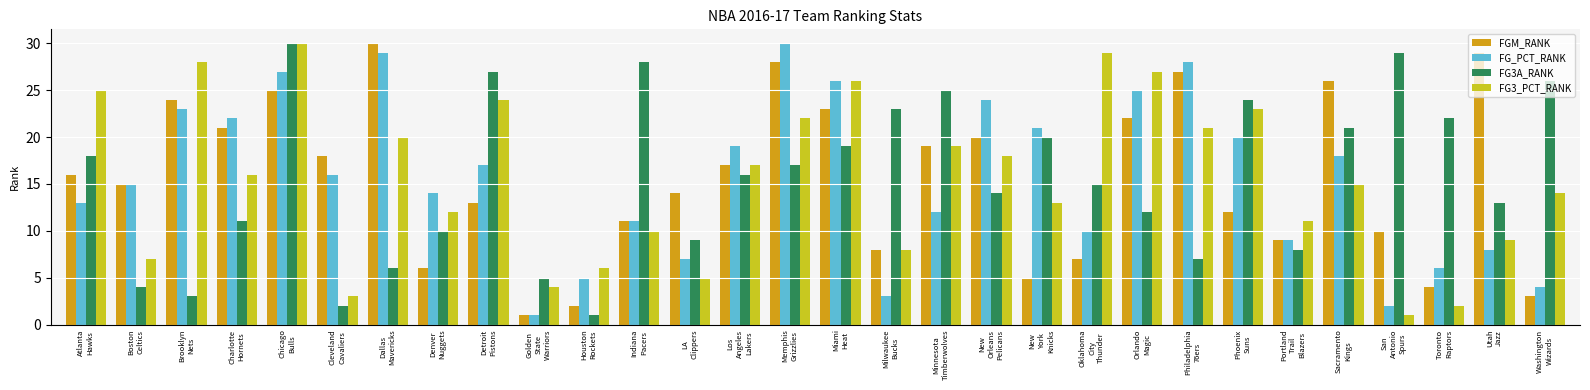

What is the difference between the maximum and minimum values in the FG3_PCT_RANK series?

29